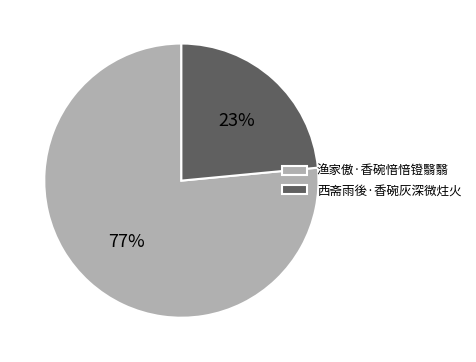

Count the number of slices in the pie.

2